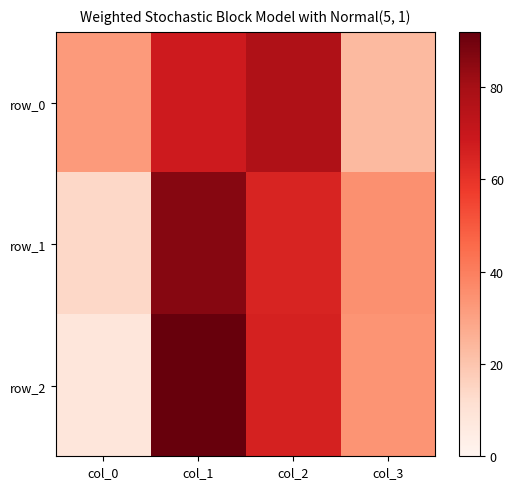

Reading left to right, transcribe all the data shown in this chart.

row_0: col_0=32	col_1=68	col_2=77	col_3=23
row_1: col_0=14	col_1=86	col_2=65	col_3=35
row_2: col_0=8	col_1=92	col_2=66	col_3=34